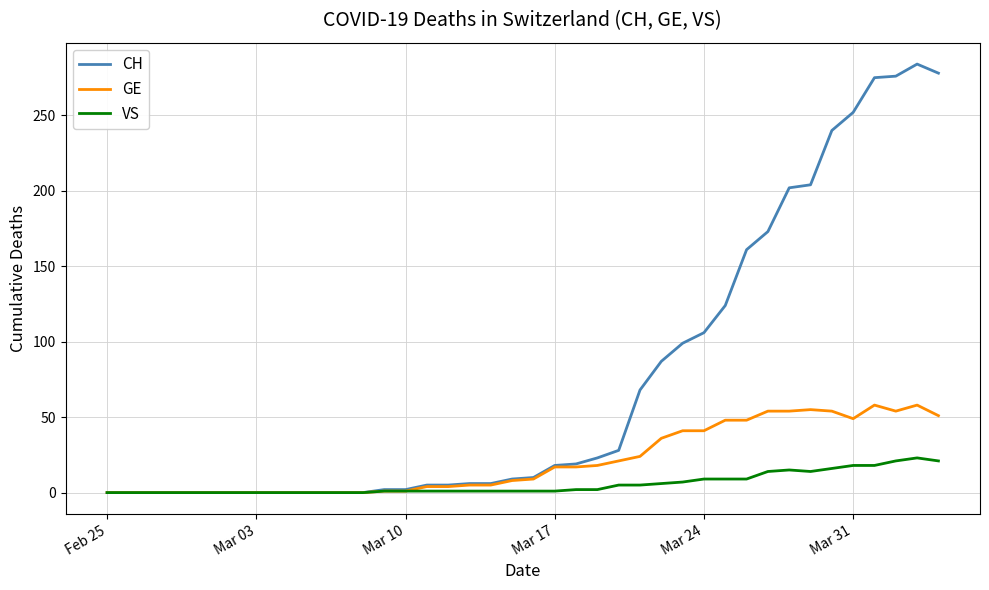

What is the greatest value displayed?

284